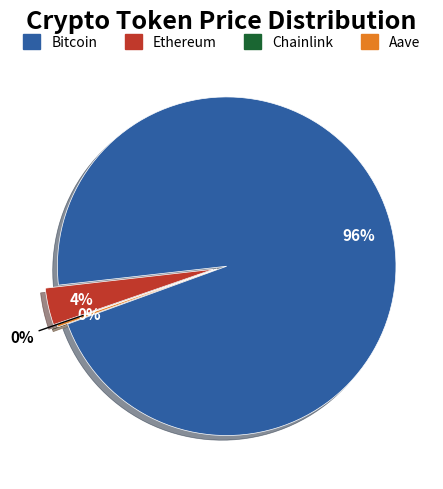

To the nearest percent, what is the average slice percentage?

25%